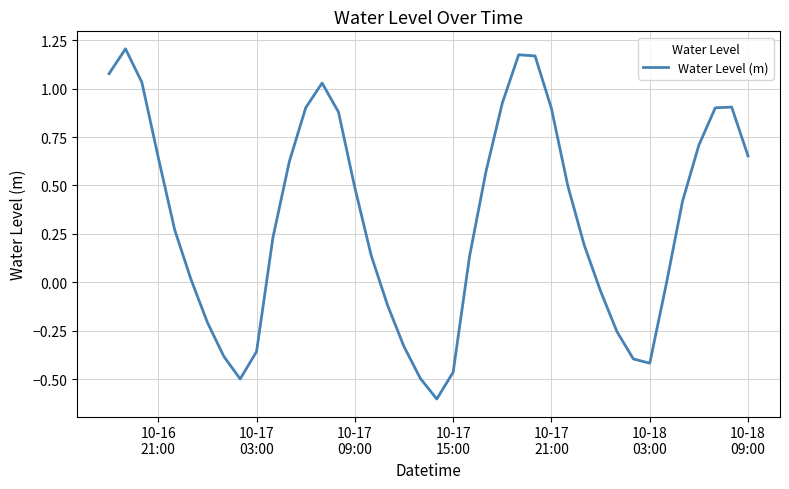

What is the difference between the maximum and minimum values?

1.8